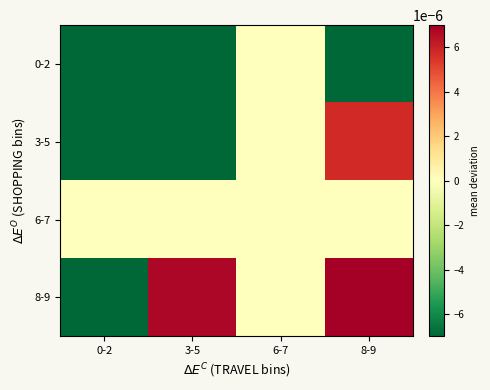

Rank the series at 8-9 from highest to lowest value.

8-9, 3-5, 6-7, 0-2